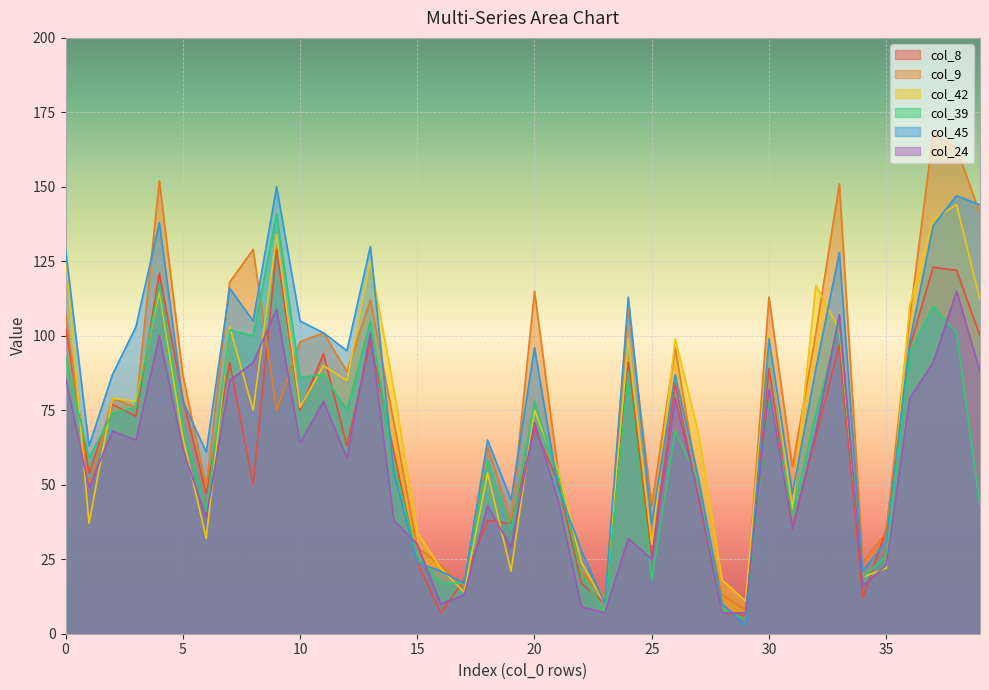

True or false: col_42 has a value of 18 at 28.

True